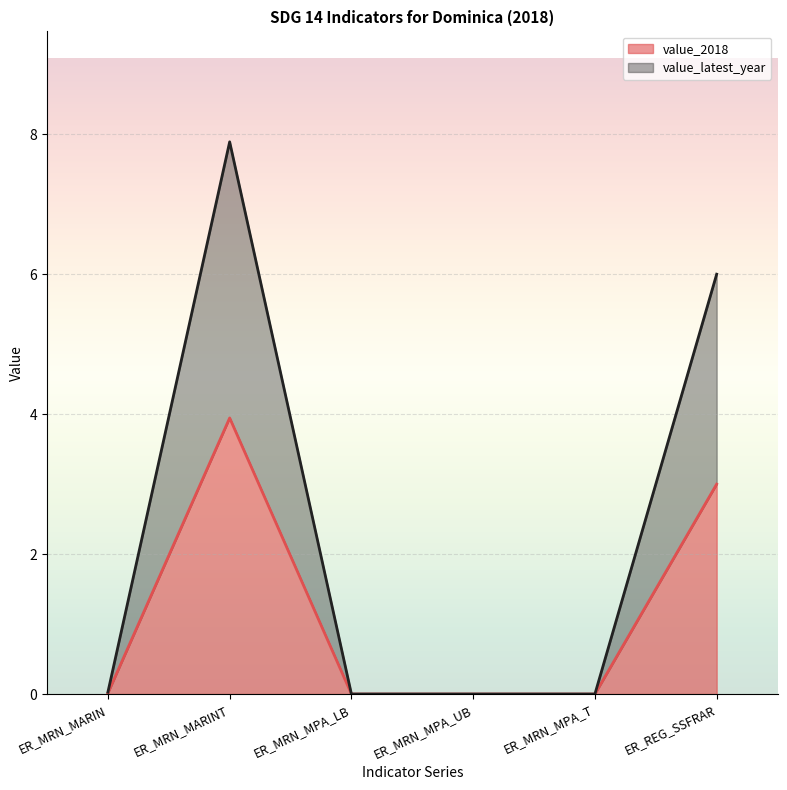

True or false: value_latest_year has a value of 4.3 at ER_MRN_MPA_T.

False